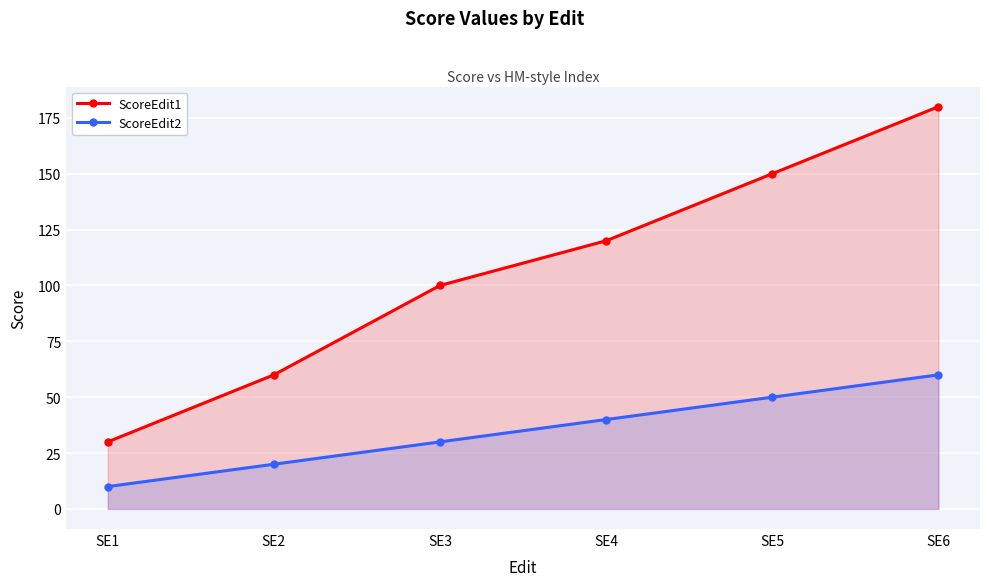

How many ScoreEdit2 values are between 20 and 50?

4